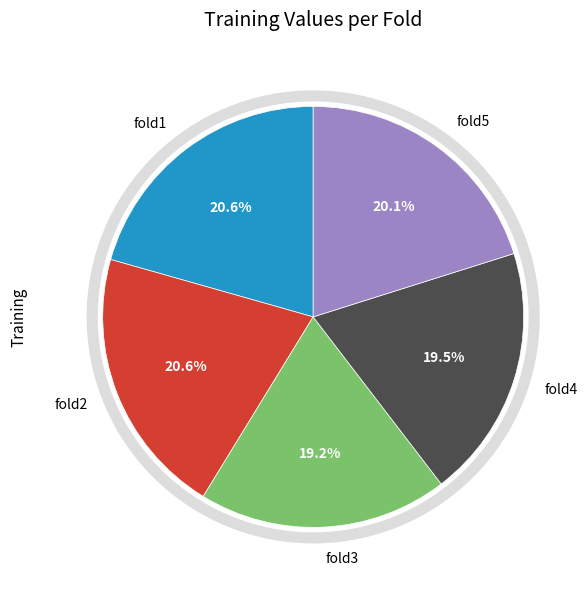

How many slices are in this pie chart?

5